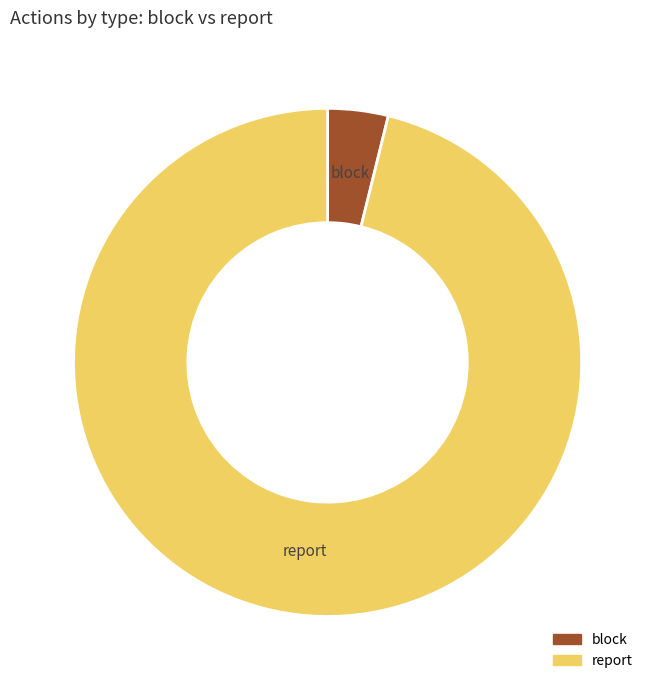

Does any single category account for the majority?

Yes